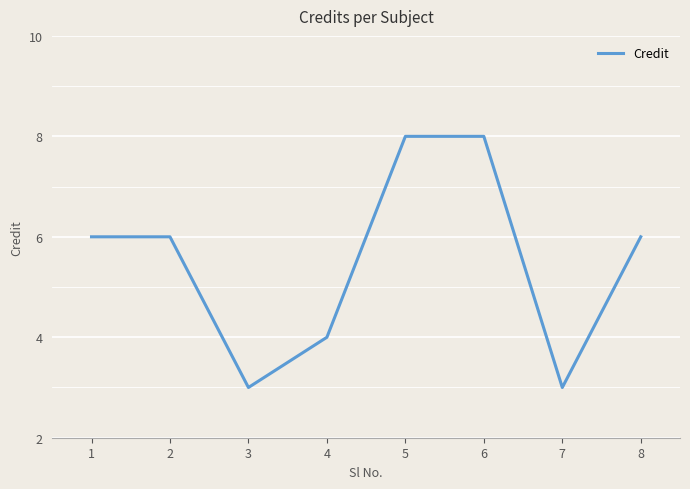

Is it true that the value at 6 is 8?

True